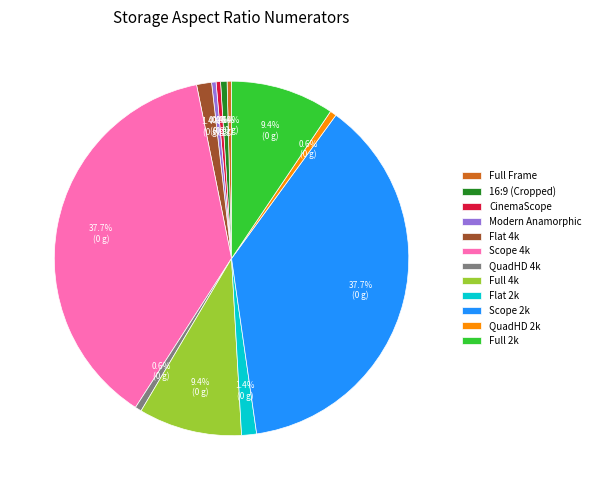

How much of the chart is everything except Modern Anamorphic?

99.6%